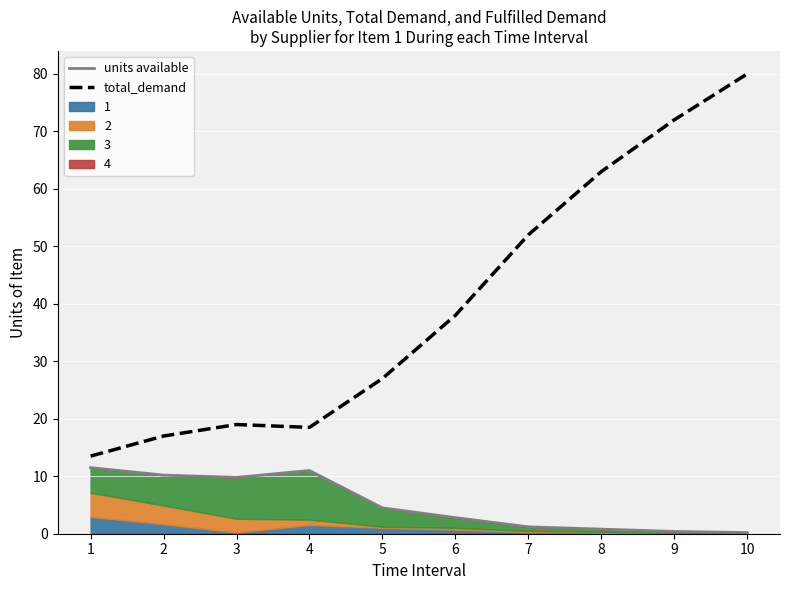

How many values in the units available series are below 4?

5